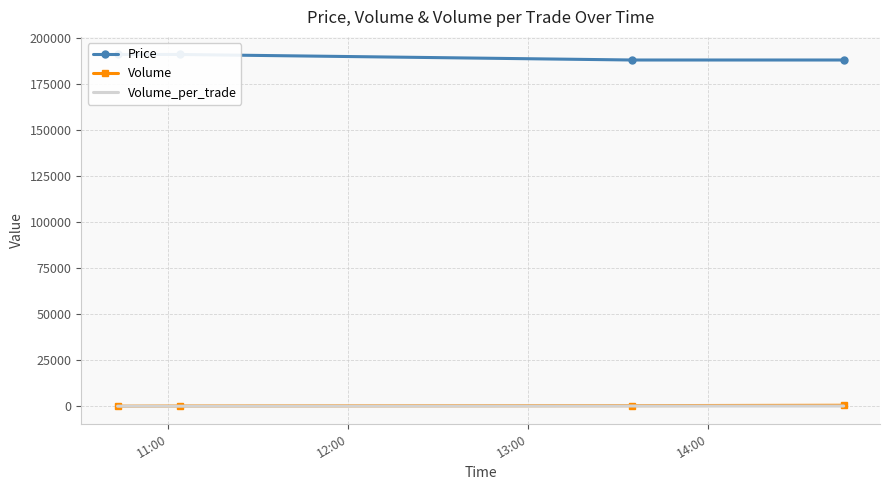

Which has a higher value, 12:00 or 13:00?

12:00